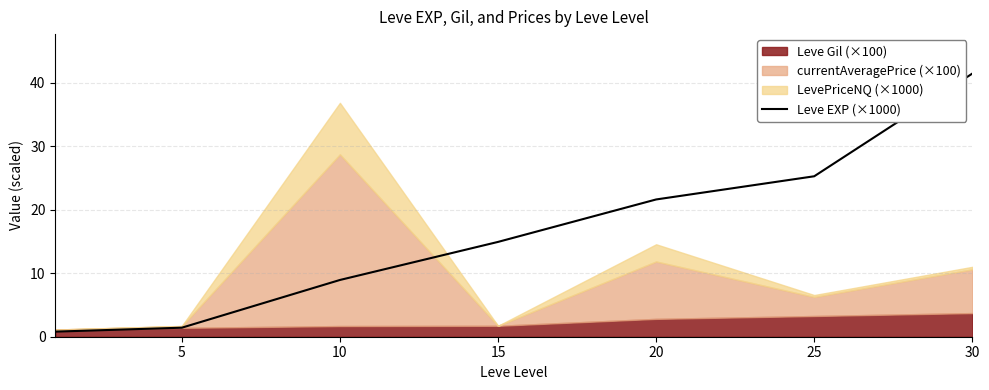

True or false: Leve EXP (×1000) has a value of 35.6 at 25.

False